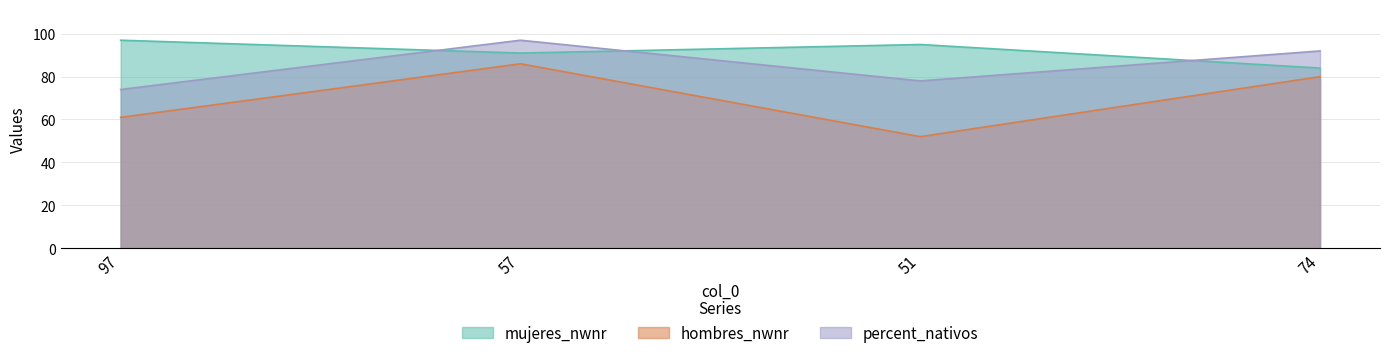

What is the value of the hombres_nwnr point at the 2nd from the left?

86